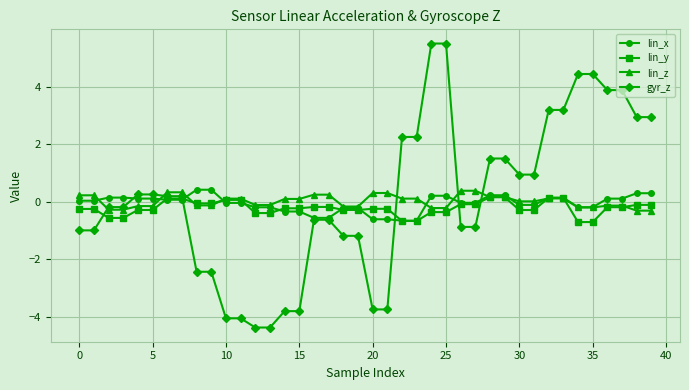

True or false: lin_y and lin_z intersect in this chart.

True